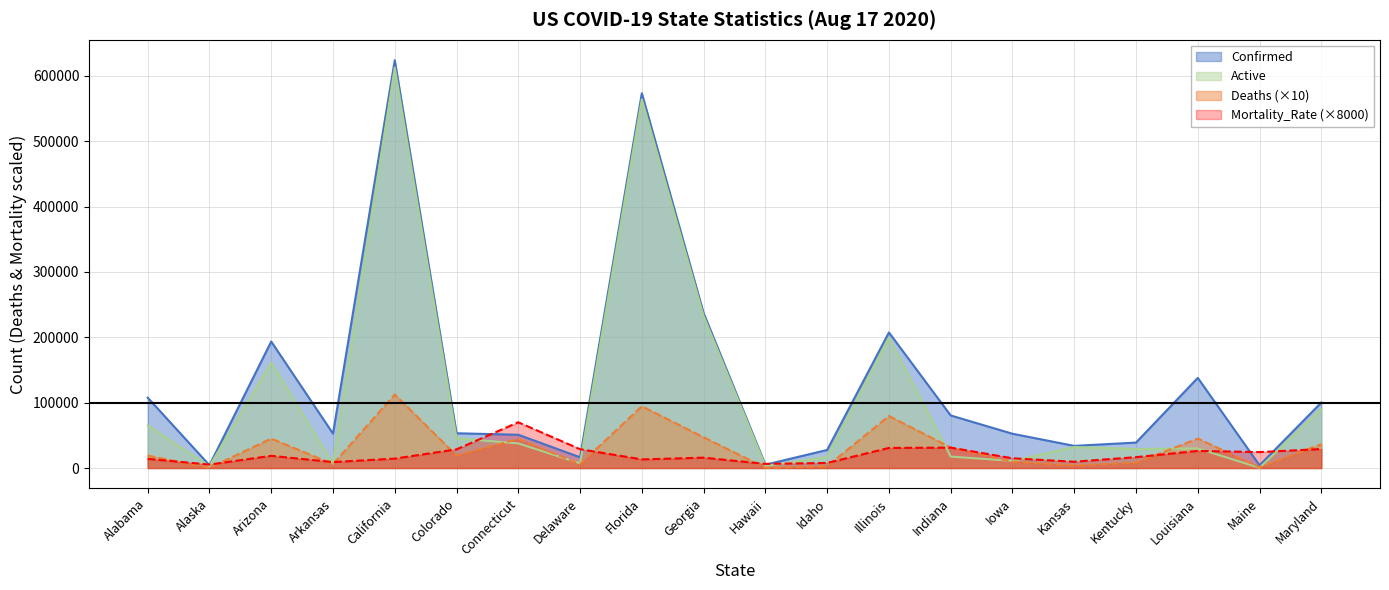

Which has a higher value, Kansas or Alaska?

Kansas